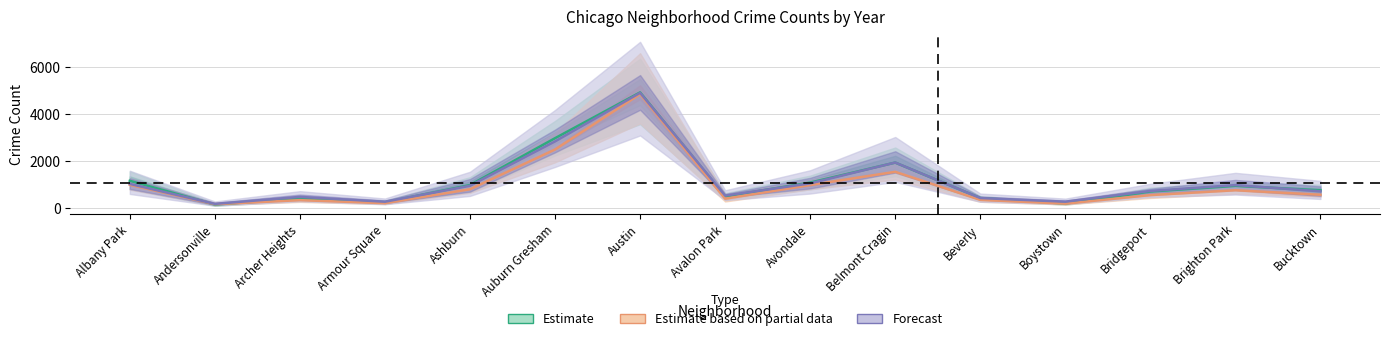

Where is 2015 nearest to the value 2542?

Auburn Gresham